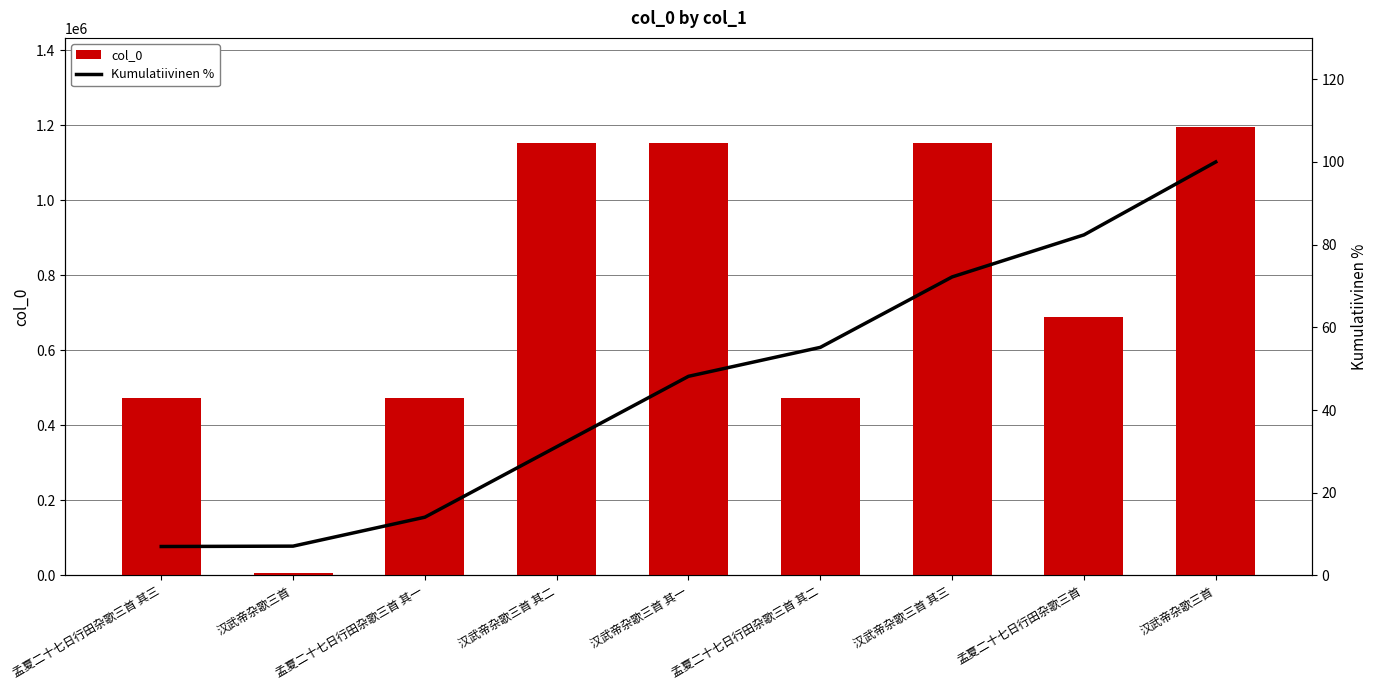

Which category has the highest value across all series?

汉武帝杂歌三首